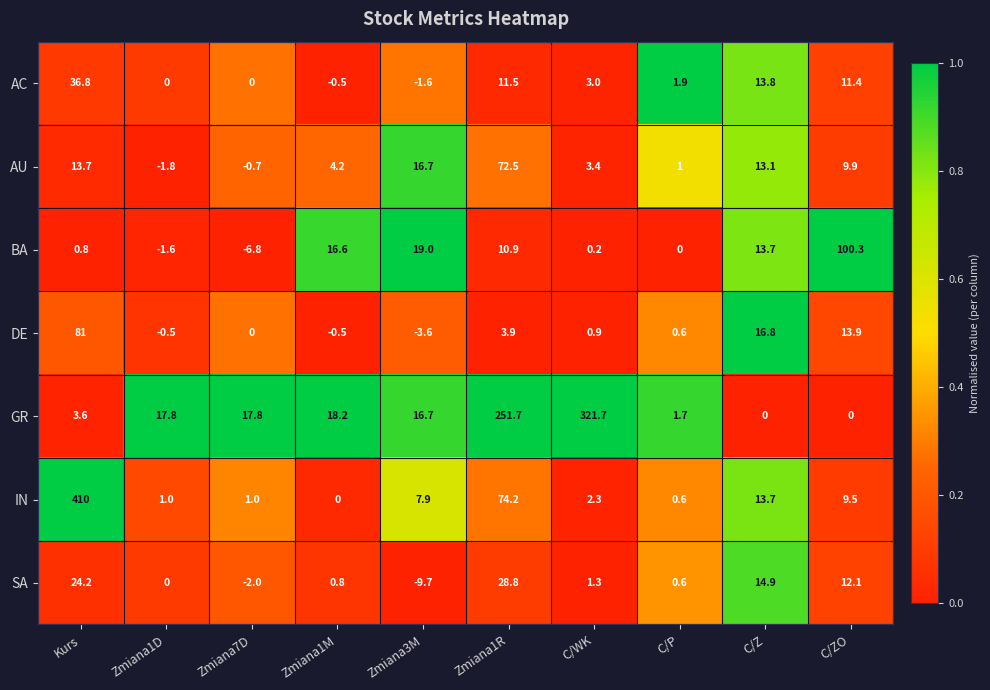

Rank the series at C/ZO from lowest to highest value.

GR, IN, AU, AC, SA, DE, BA